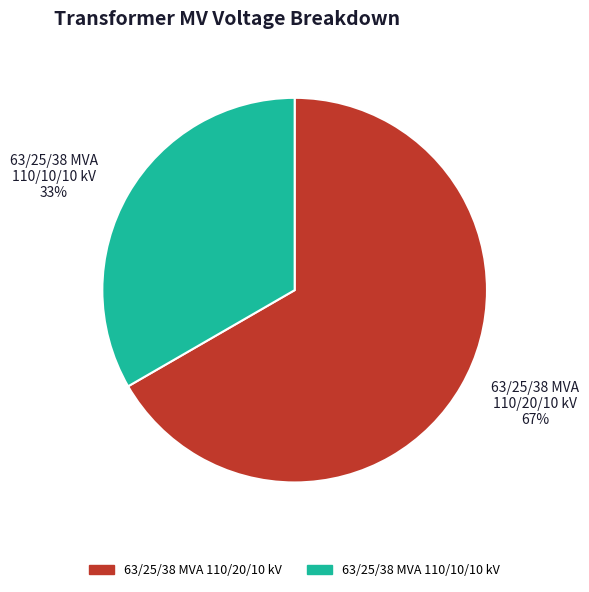

Rank the categories by value from lowest to highest.

63/25/38 MVA 110/10/10 kV, 63/25/38 MVA 110/20/10 kV